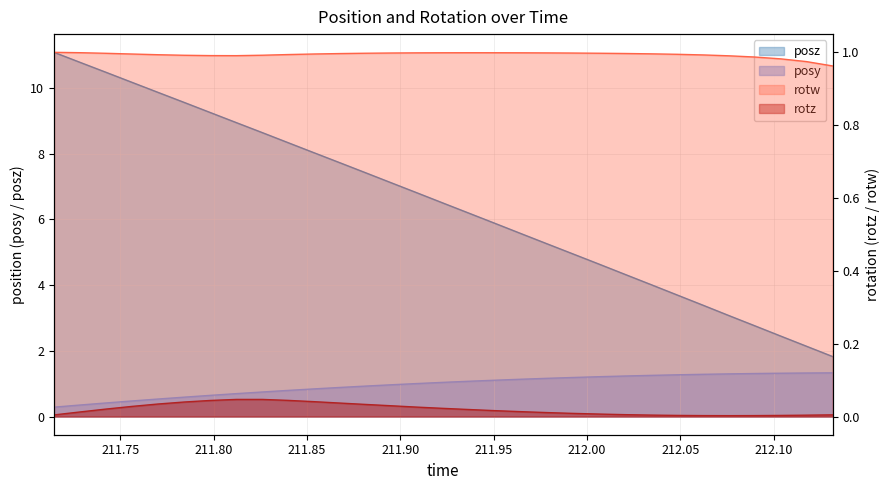

True or false: posy has a value of 1.3 at 212.0623.

True